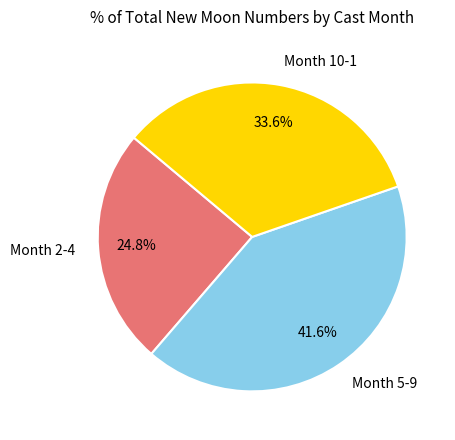

What is the ratio of the value at Month 2-4 to the value at Month 10-1?

0.7